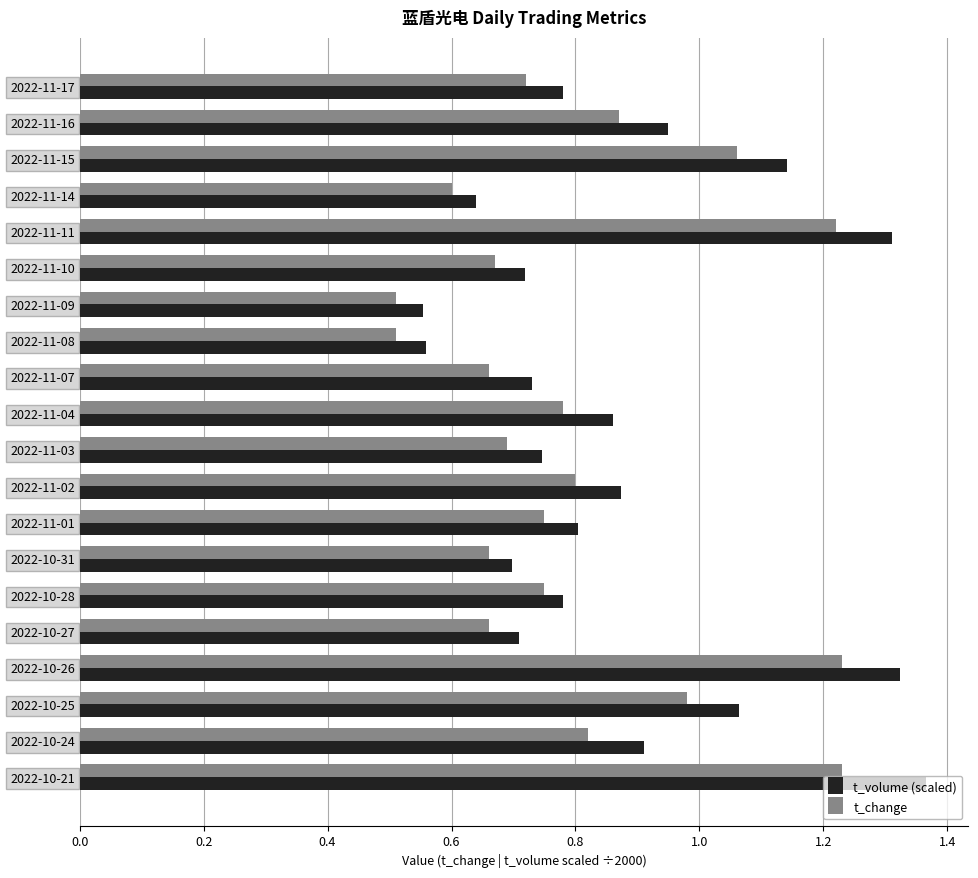

The value of t_change at 2022-11-01 is 0.5. True or false?

False